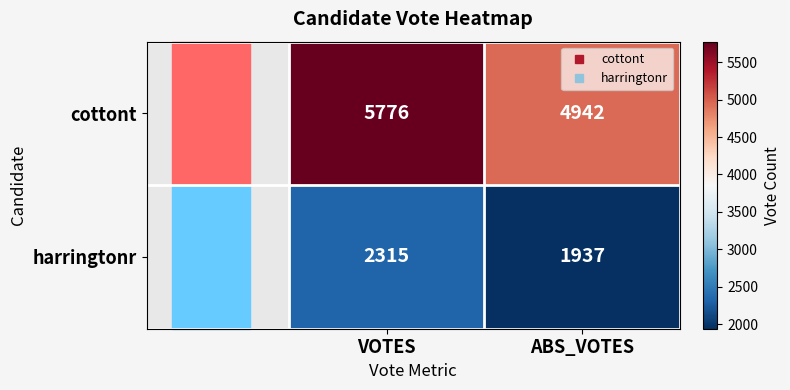

What is the total value across all series at ABS_VOTES?

6879